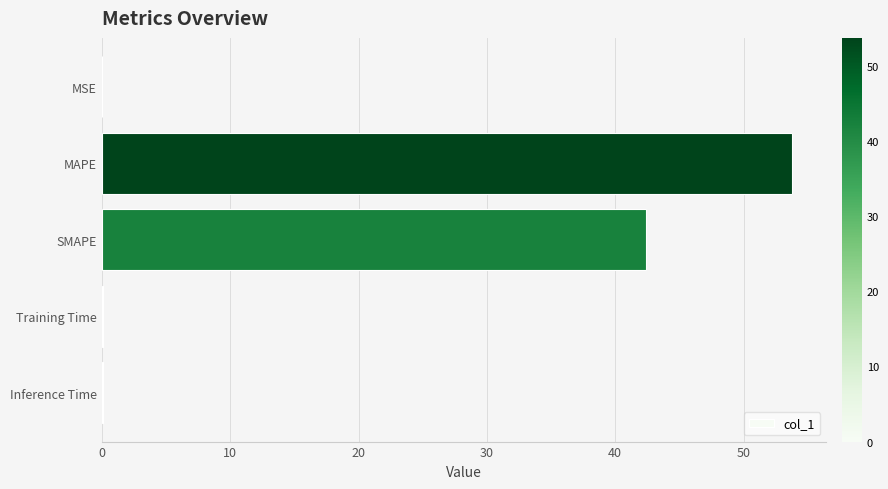

At which label is the value closest to 26?

SMAPE